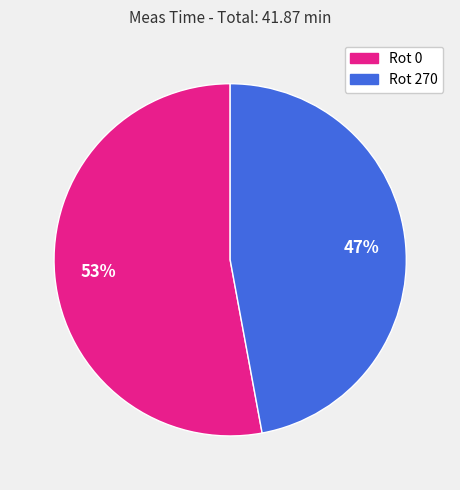

What is the largest slice in the pie chart?

Rot 0